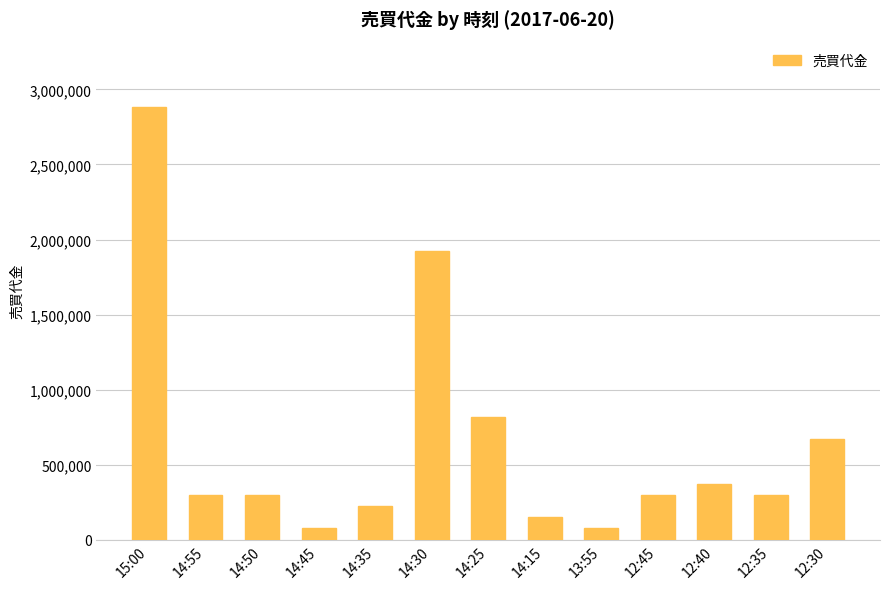

What is the difference between the maximum and second lowest values?

2811900